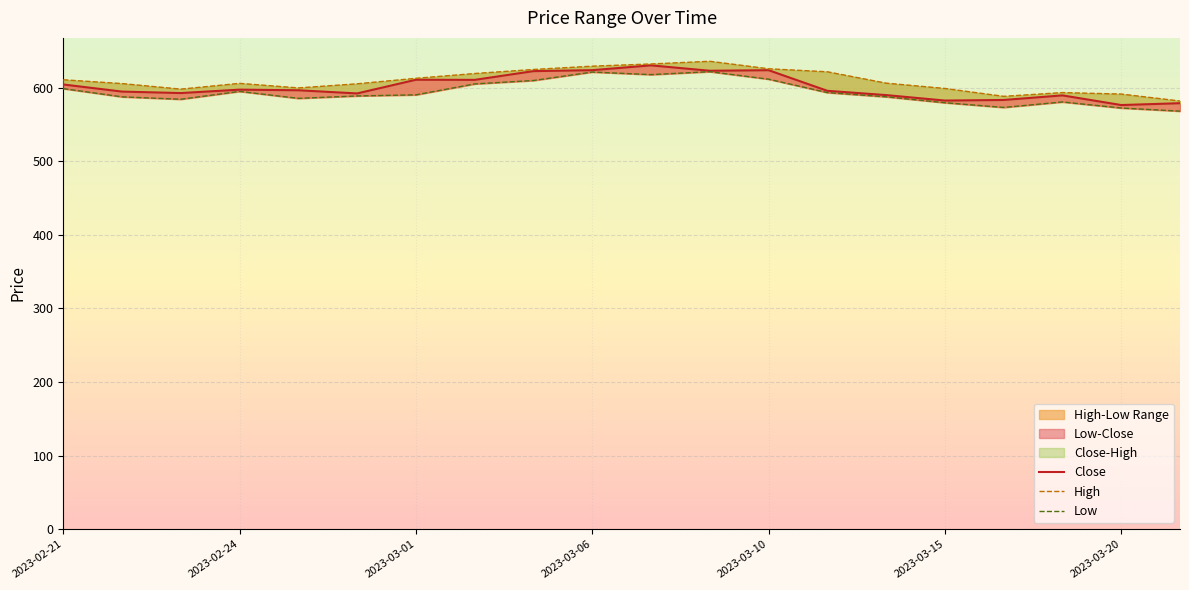

Reading left to right, what are all the values shown in this chart?

Close: 604.3	594.6	592.6	597.3	596.4	592.1	610.7	610.5	622.4	623.7	630.3	622.9	623.7	595.7	589.9	582.4	583.2	589.5	576.3	578.8
High: 610.7	605.5	598.0	605.8	599.6	605.2	612.7	619.2	624.7	629.2	632.2	635.8	625.6	621.5	606.1	598.9	588.2	593.3	591.3	581.8
Low: 598.7	587.5	584.2	594.9	585.4	588.7	590.2	605.0	609.7	621.2	617.7	621.7	611.5	593.3	587.5	579.5	573.1	580.5	572.3	568.0